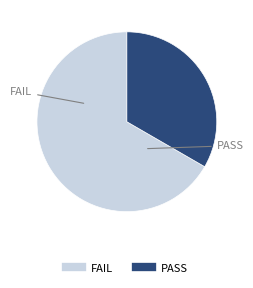

Is it true that PASS is 46% of the pie?

False